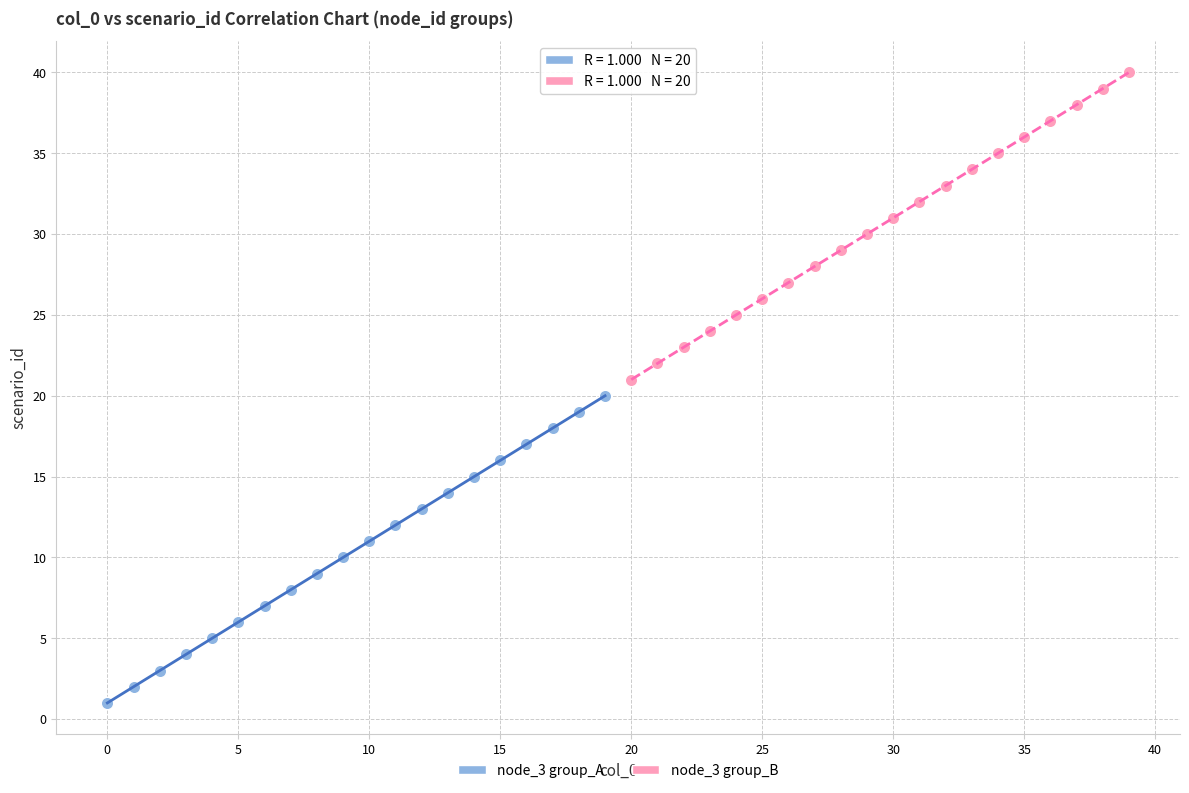

Which series reaches the maximum Y coordinate?

node_3 group_B